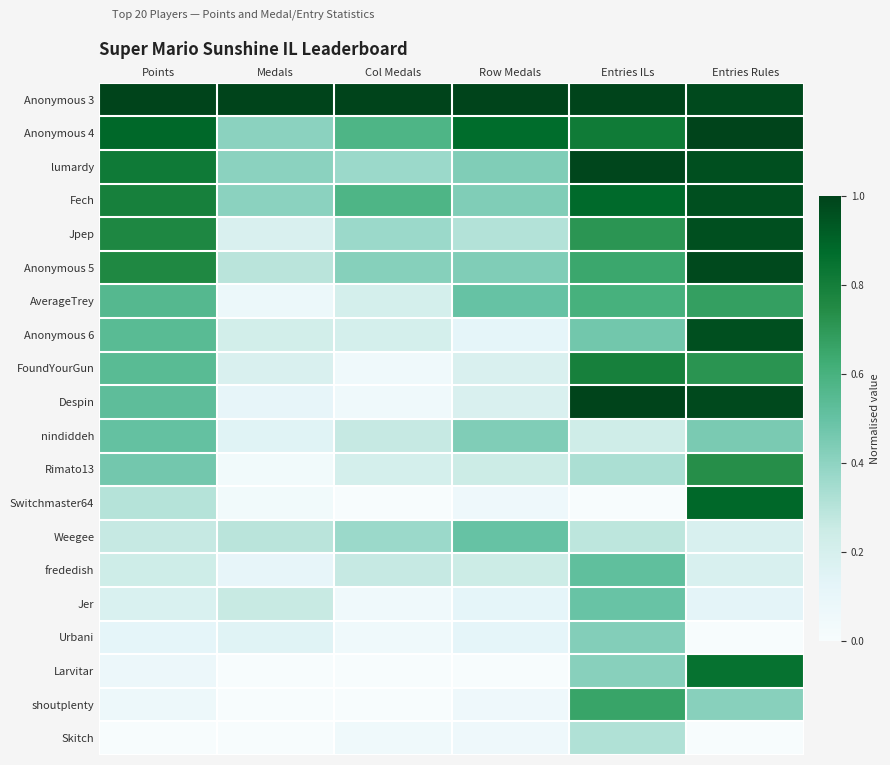

Count the number of categories in the chart.

6